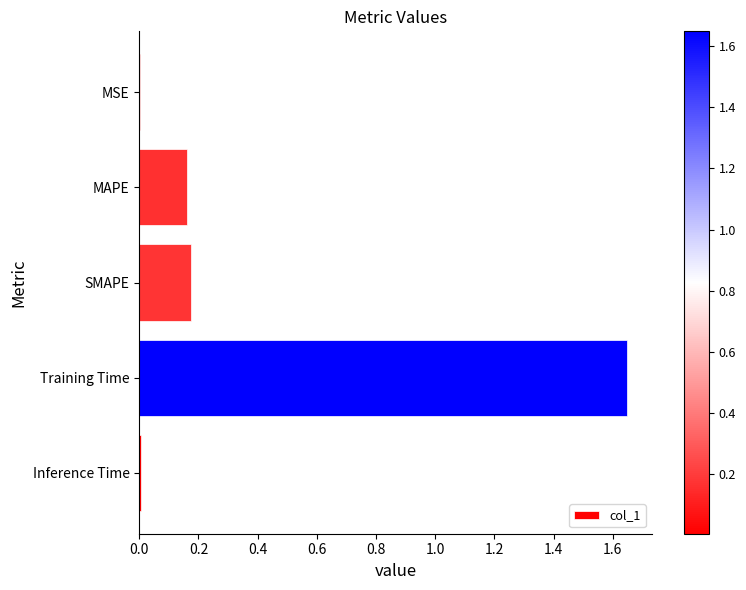

The chart shows a value of 0.0 at Inference Time. True or false?

True